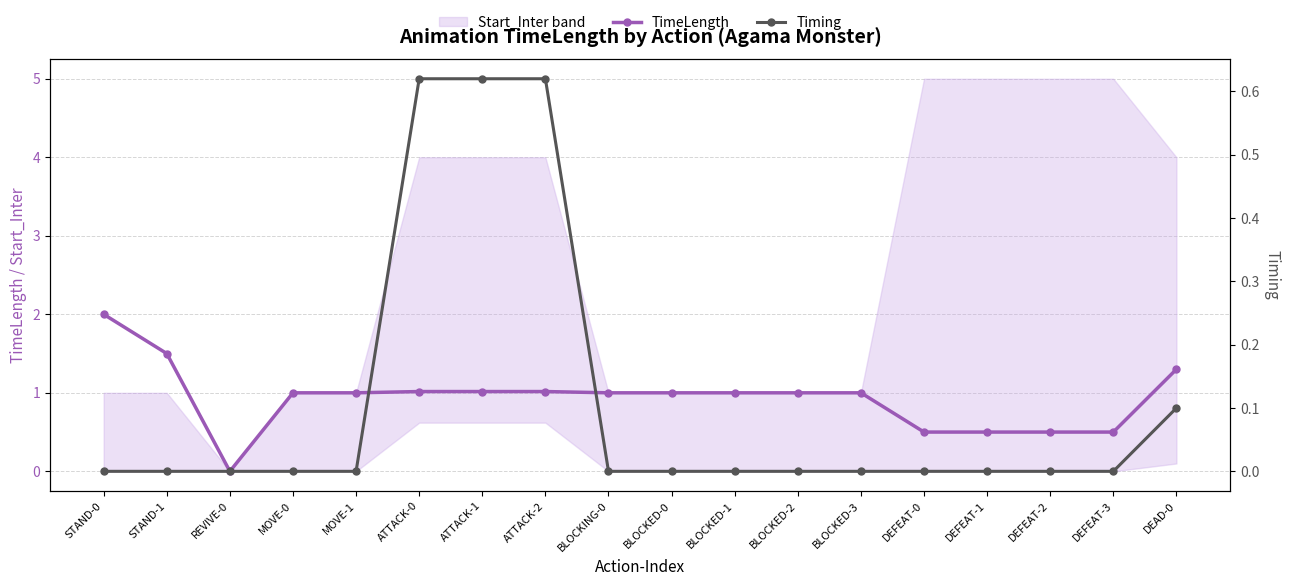

Between BLOCKED-2 and DEFEAT-3, which series saw the biggest shift?

TimeLength